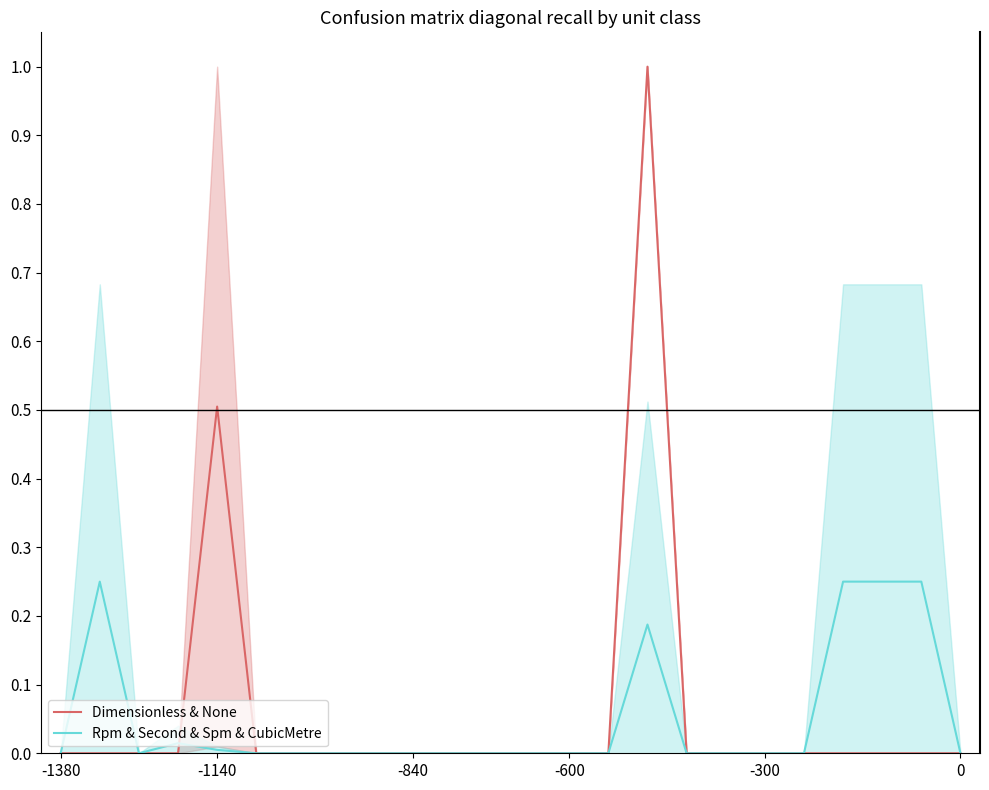

Which series has the largest range (max minus min)?

Dimensionless & None